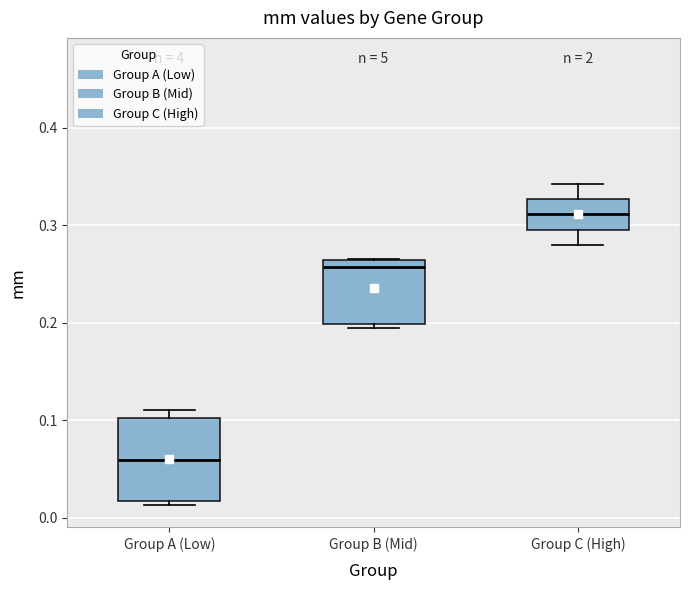

Comparing the boxes themselves (not the whiskers), which one is the tallest?

Group A (Low)